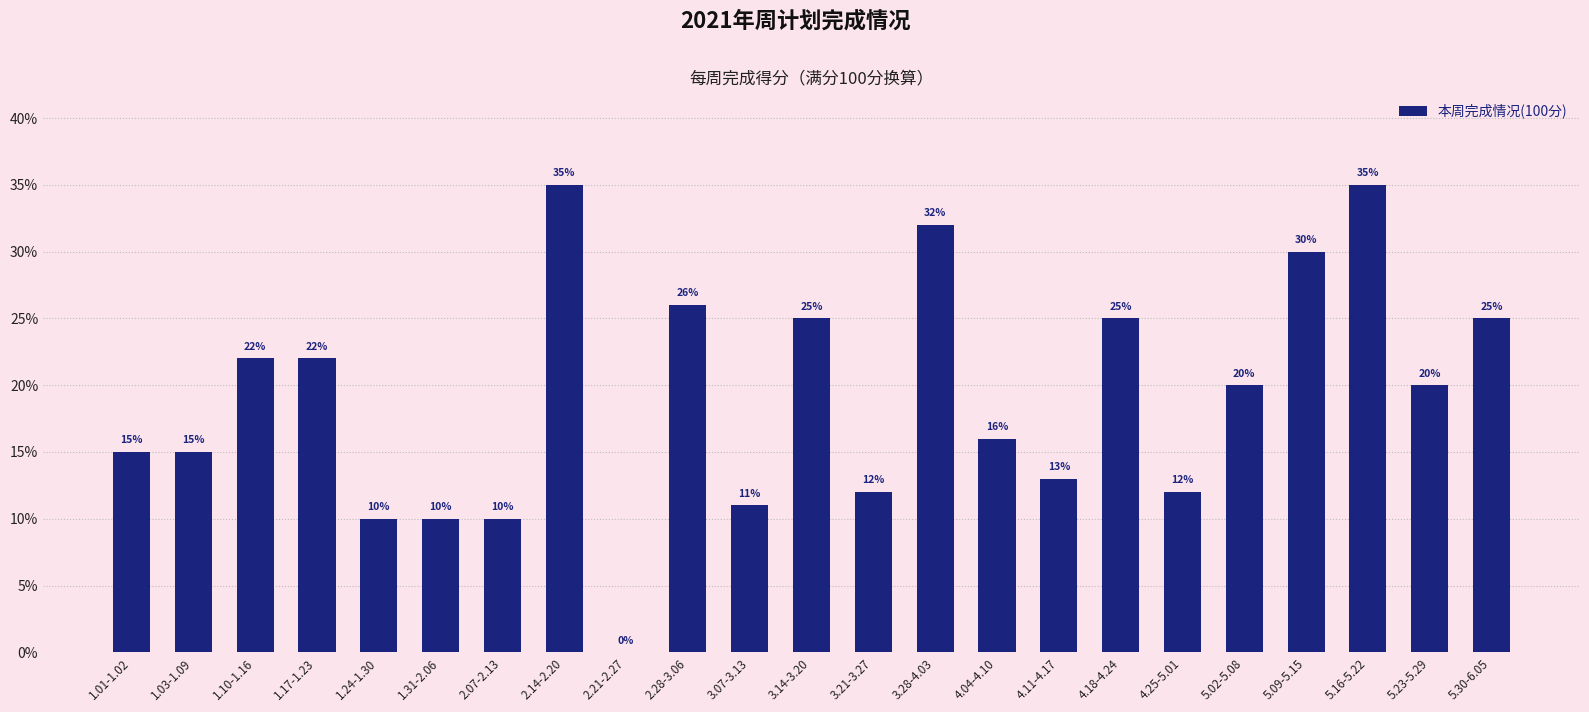

Reading left to right, transcribe all the data shown in this chart.

0.1	0.1	0.2	0.2	0.1	0.1	0.1	0.3	0.0	0.3	0.1	0.2	0.1	0.3	0.2	0.1	0.2	0.1	0.2	0.3	0.3	0.2	0.2